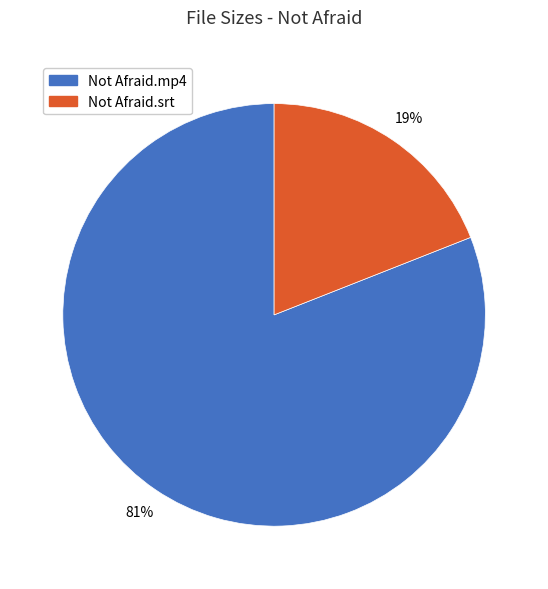

Which slice is the smallest?

Not Afraid.srt